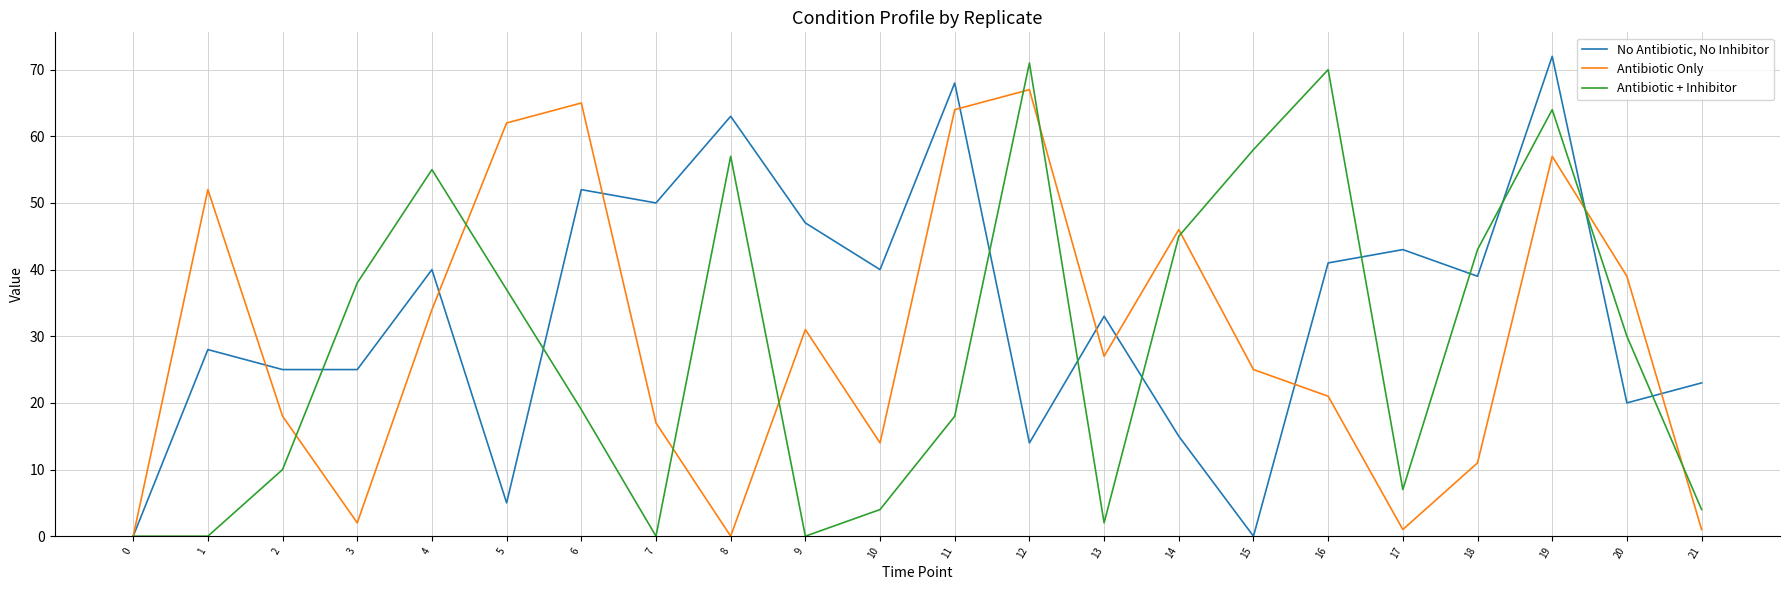

Which series ends up on top after the final intersection of Antibiotic + Inhibitor and No Antibiotic, No Inhibitor?

No Antibiotic, No Inhibitor